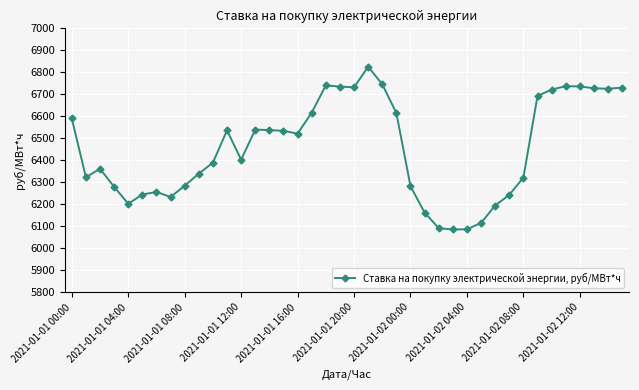

What is the minimum value shown in the chart?

6086.0